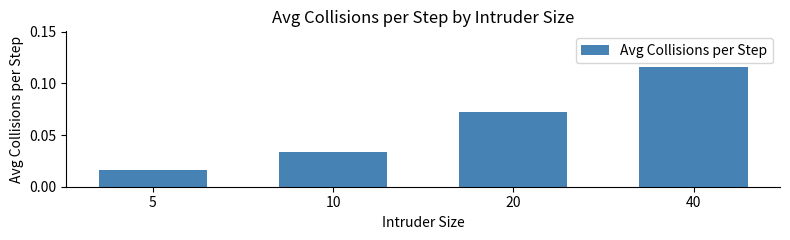

Between 5 and 20, which is larger?

20